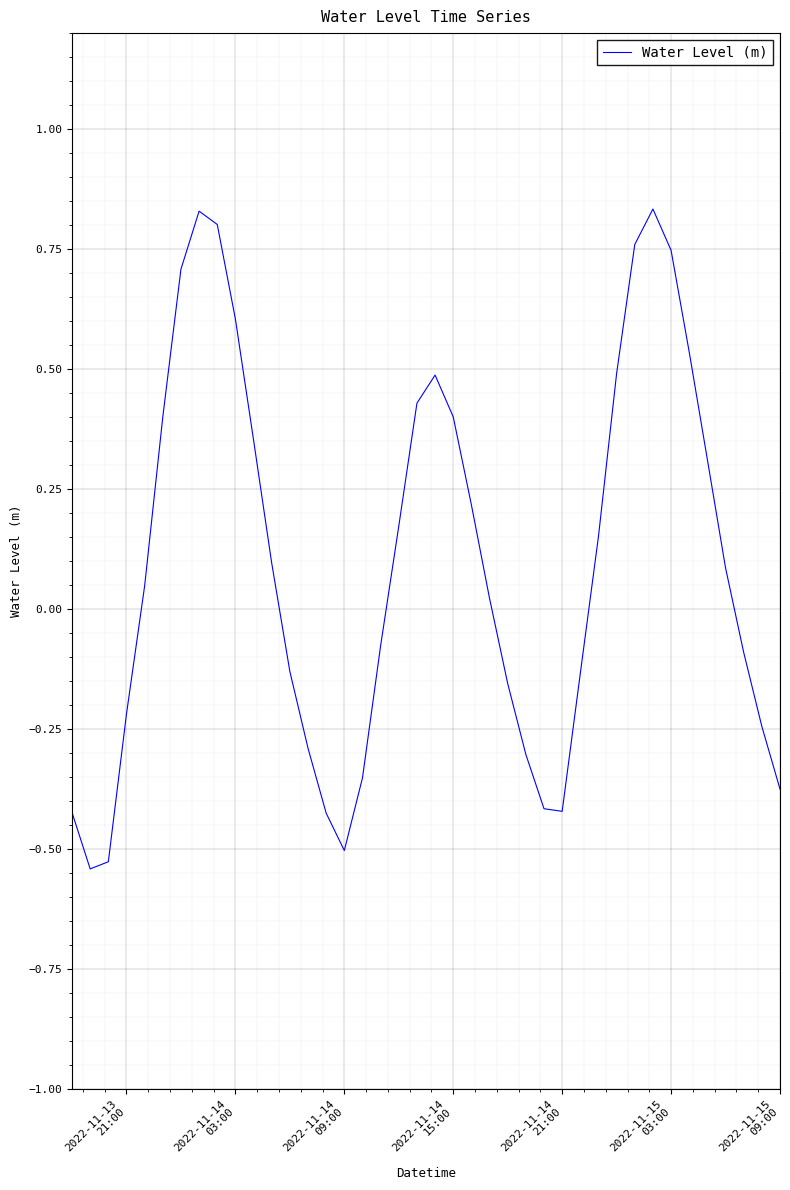

What is the difference between the maximum and minimum values?

1.4